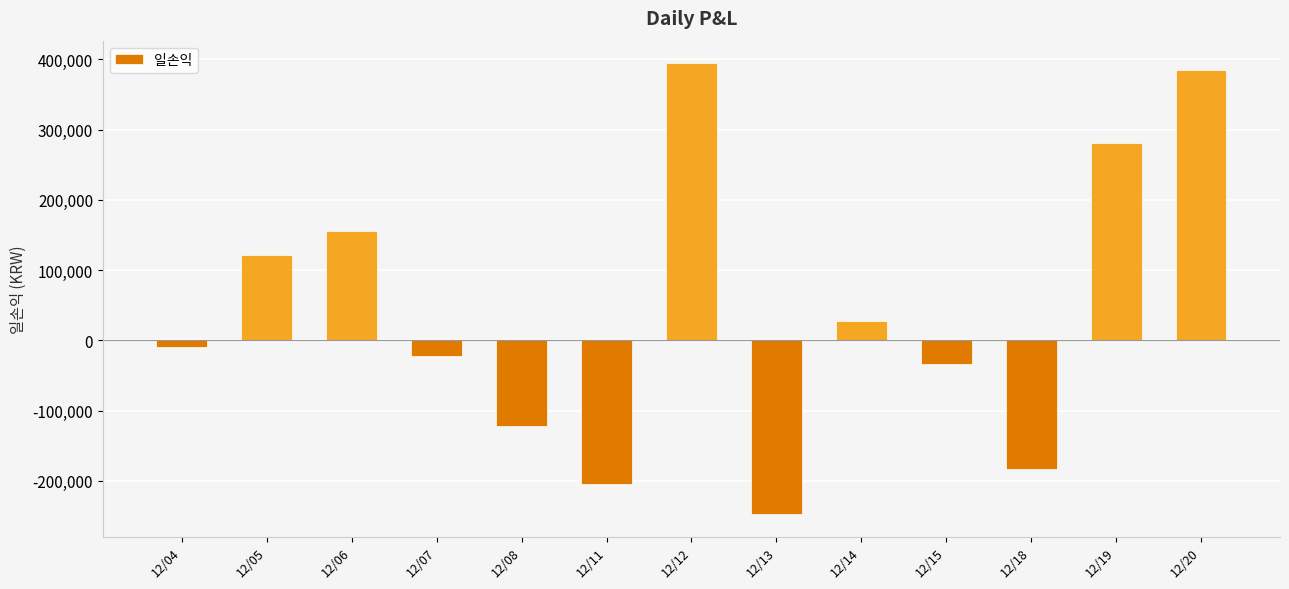

Reading right to left, what are all the values shown in this chart?

12/20=385280	12/19=281090	12/18=-183160	12/15=-33590	12/14=28160	12/13=-247700	12/12=394540	12/11=-204350	12/08=-121810	12/07=-22100	12/06=155710	12/05=120840	12/04=-9679